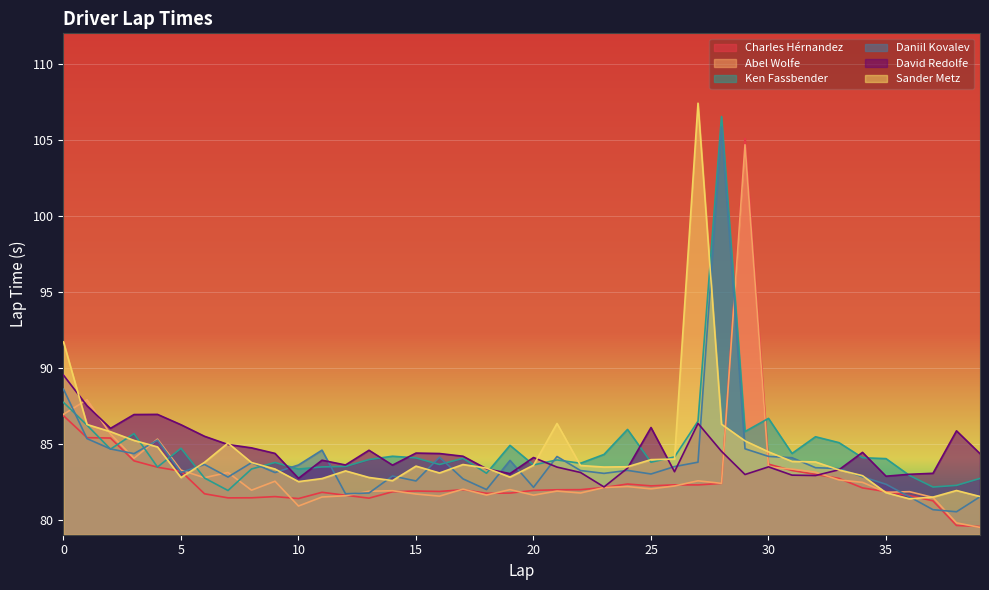

What is the maximum value for Ken Fassbender?

106.5